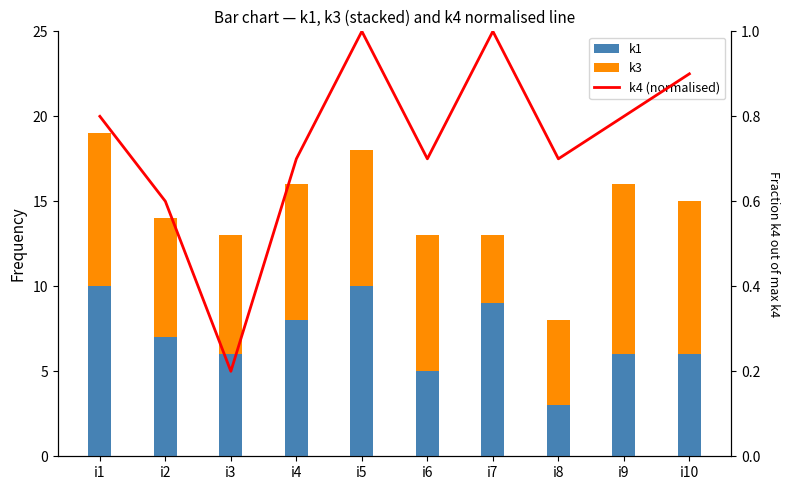

What is the maximum value shown in the chart?

10.0